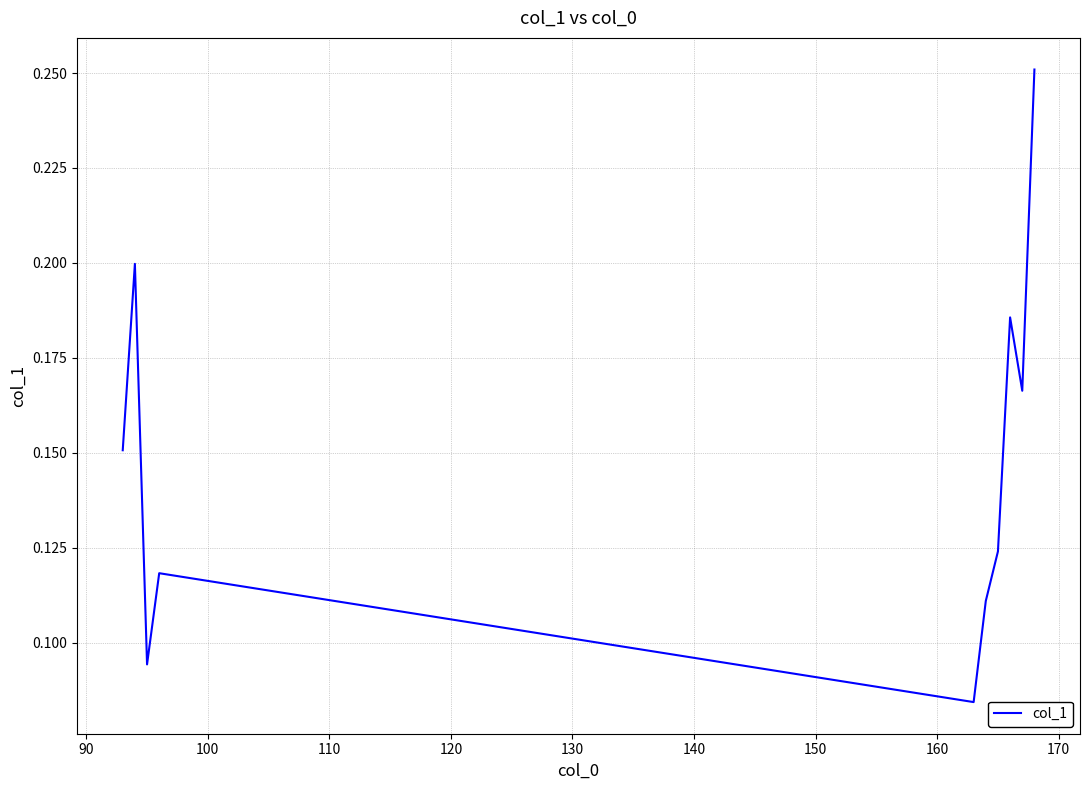

Reading left to right, what are all the values shown in this chart?

0.2	0.2	0.1	0.1	0.1	0.1	0.1	0.2	0.2	0.3